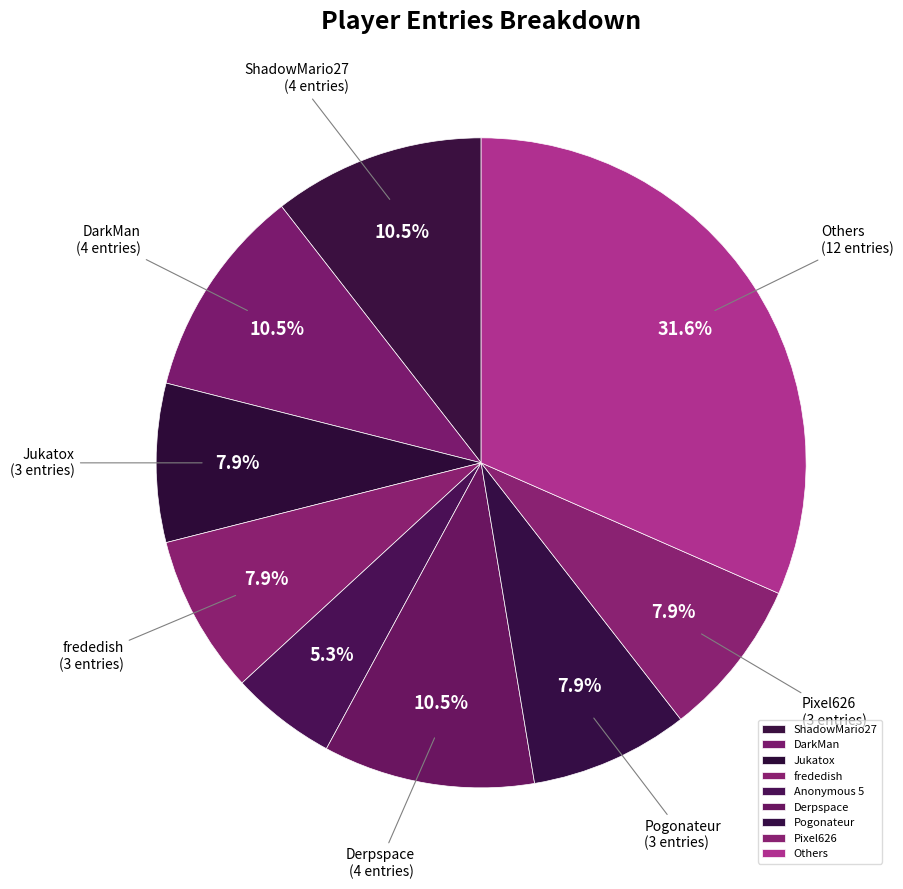

To the nearest percent, what portion does Jukatox represent?

8%